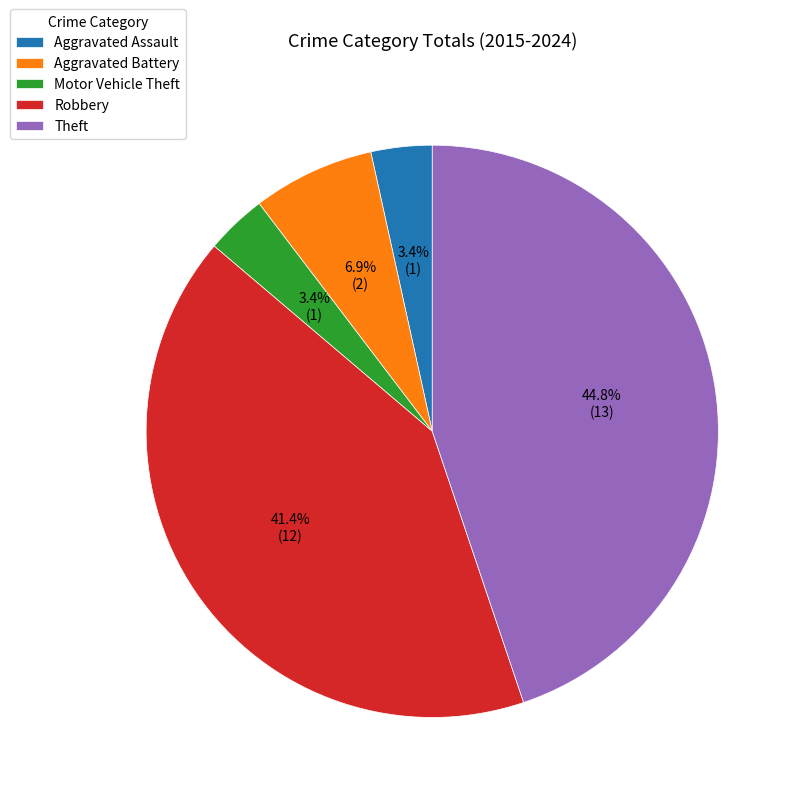

Count the number of slices in the pie.

5